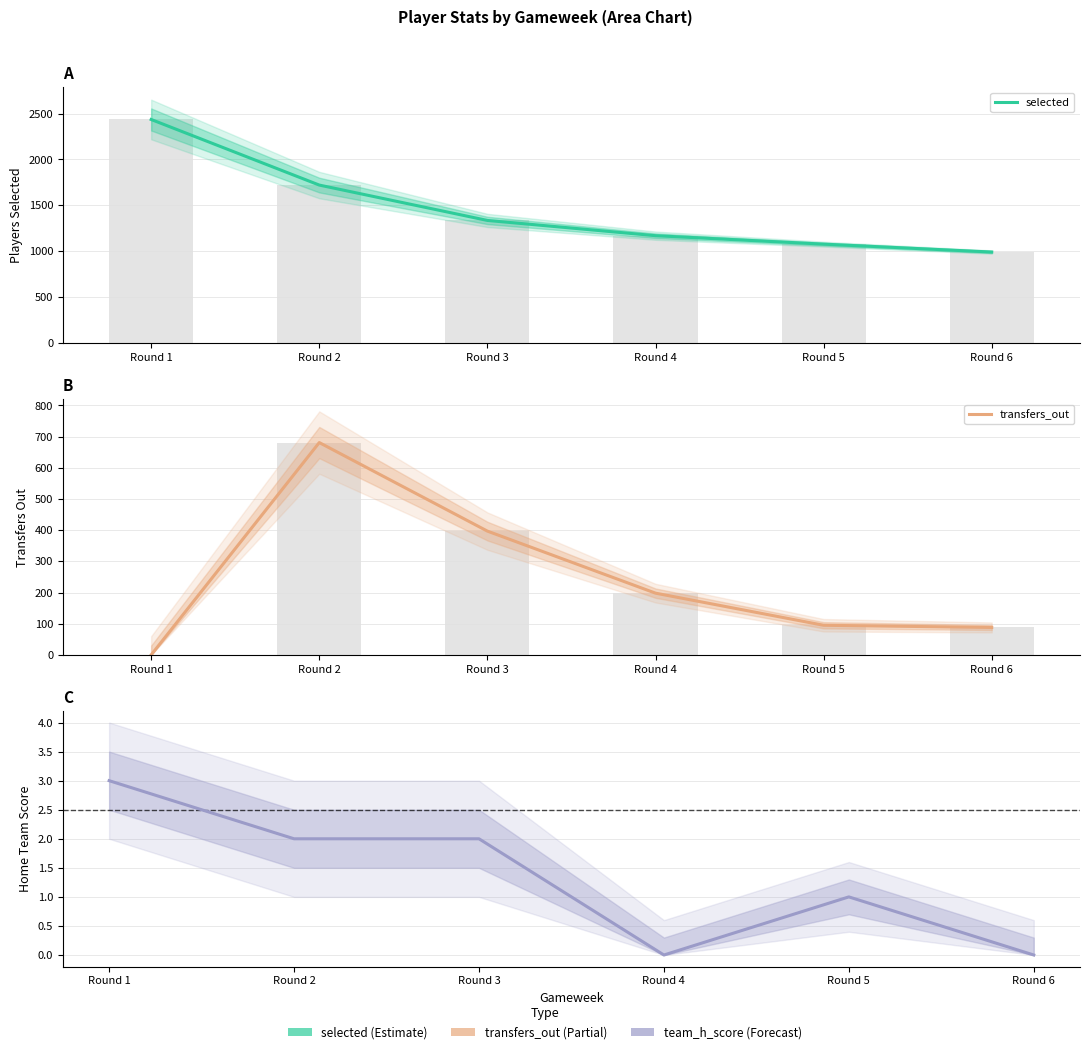

How many categories are shown in the chart?

6